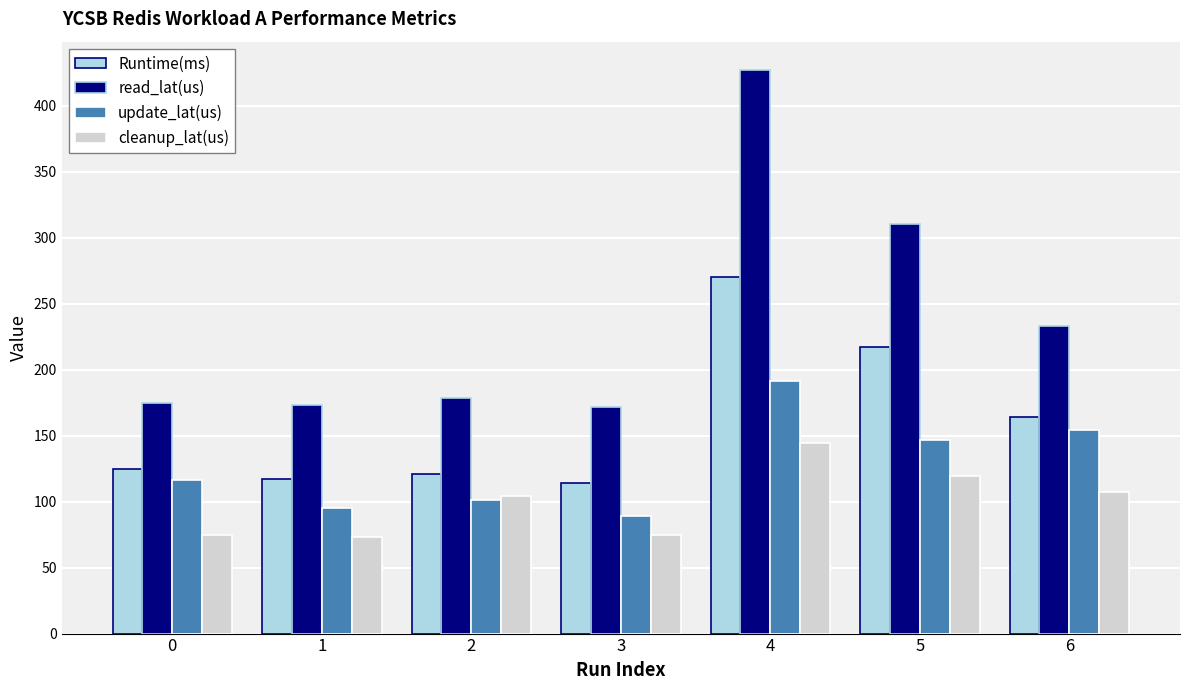

Are the bars grouped side by side (vs. stacked)?

Yes